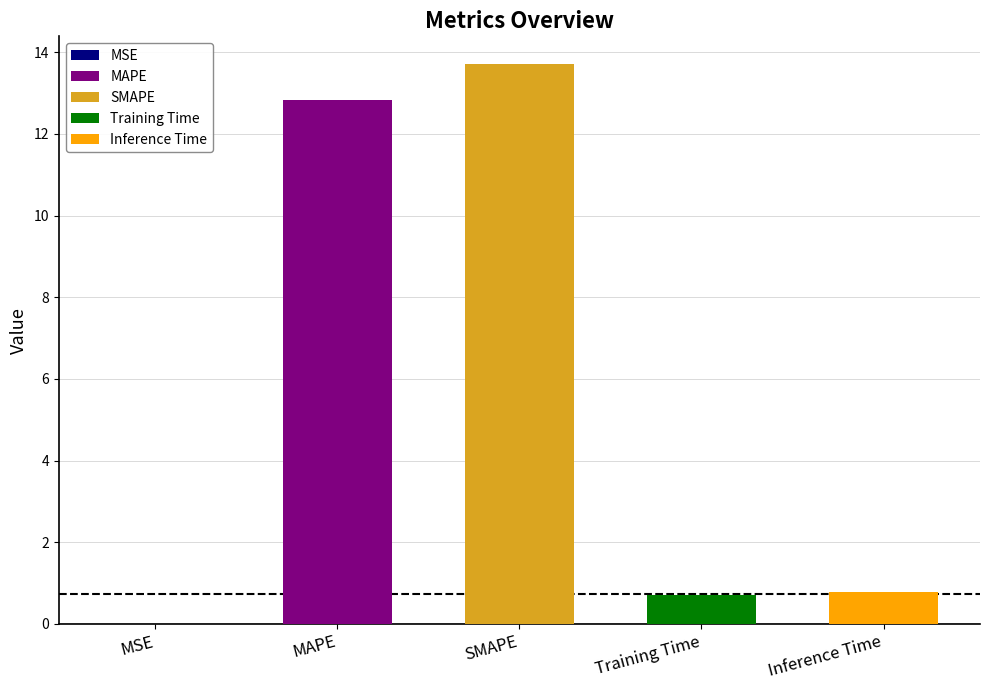

What is the difference between the second highest and second lowest values?

12.1